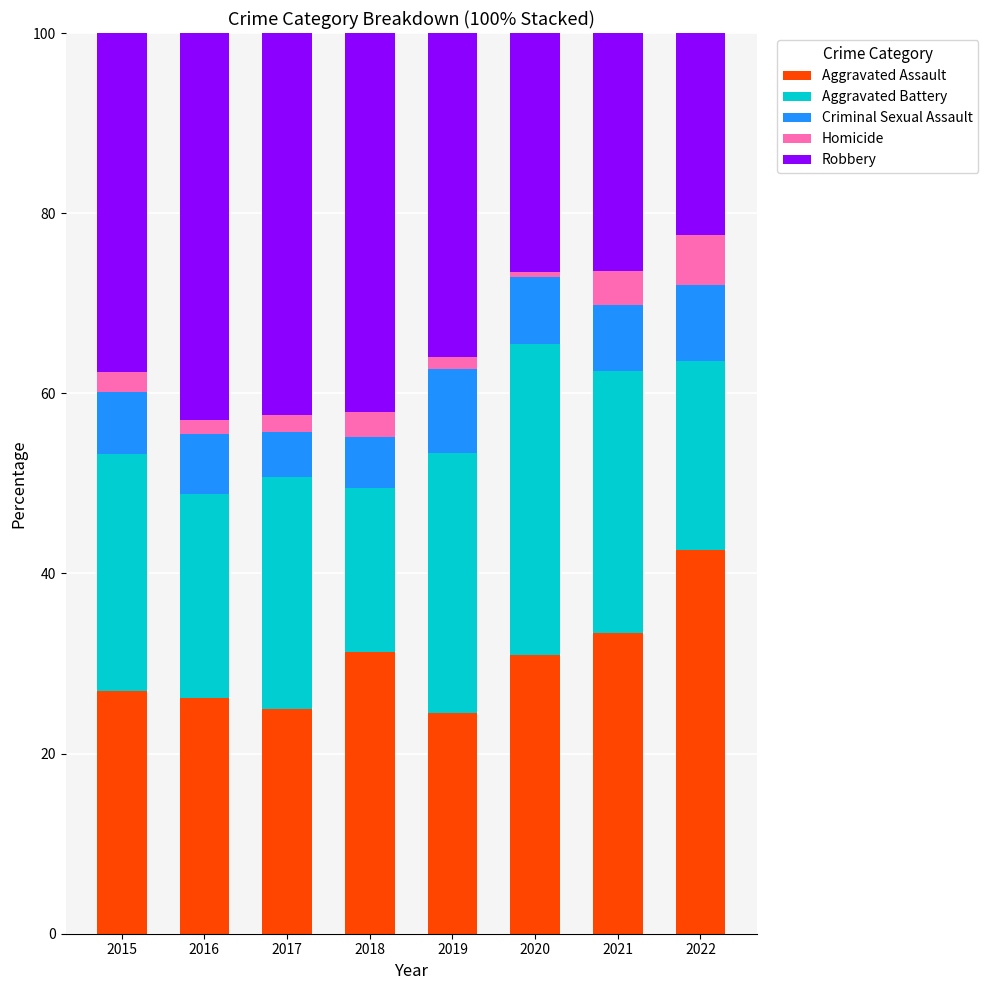

Does the chart contain stacked bars?

Yes